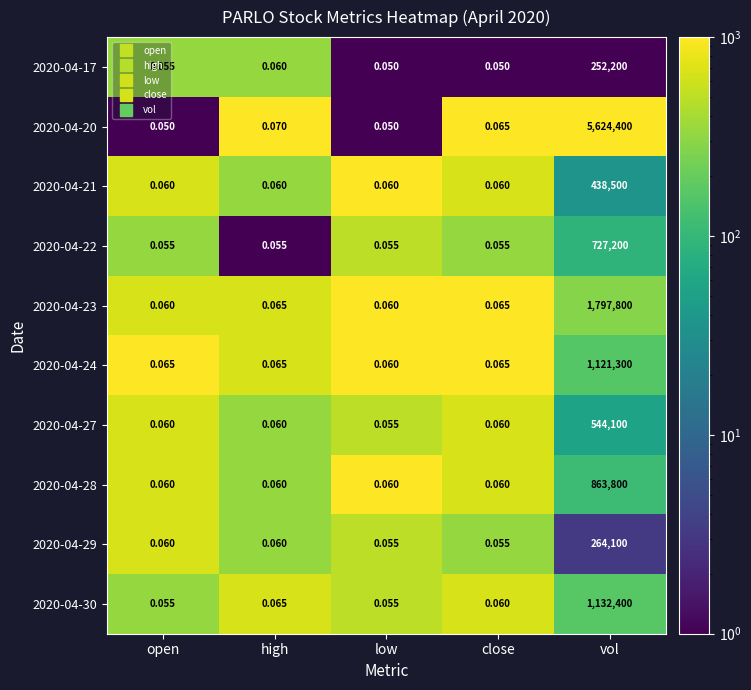

Is the value of 2020-04-28 at vol greater than the value of 2020-04-24 at low?

Yes